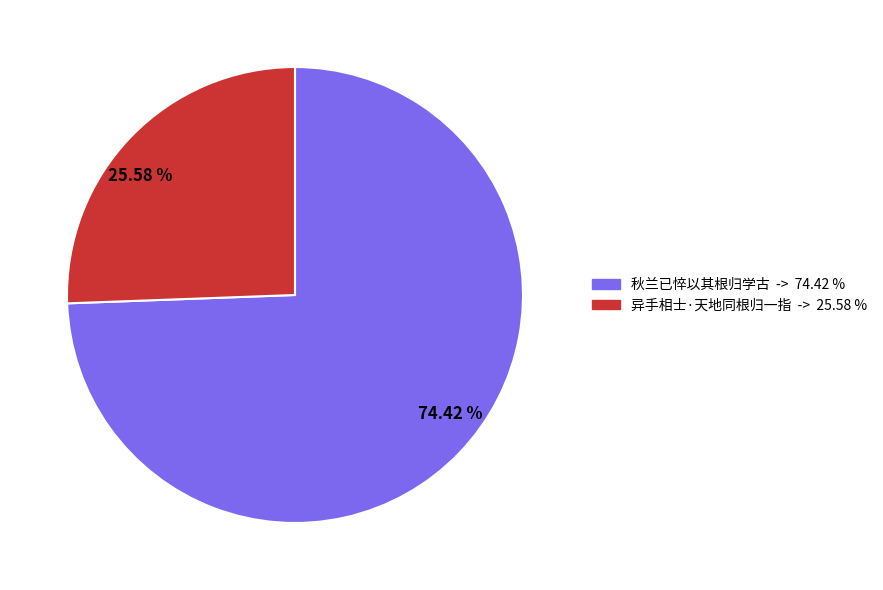

What is the largest slice in the pie chart?

74.42 %